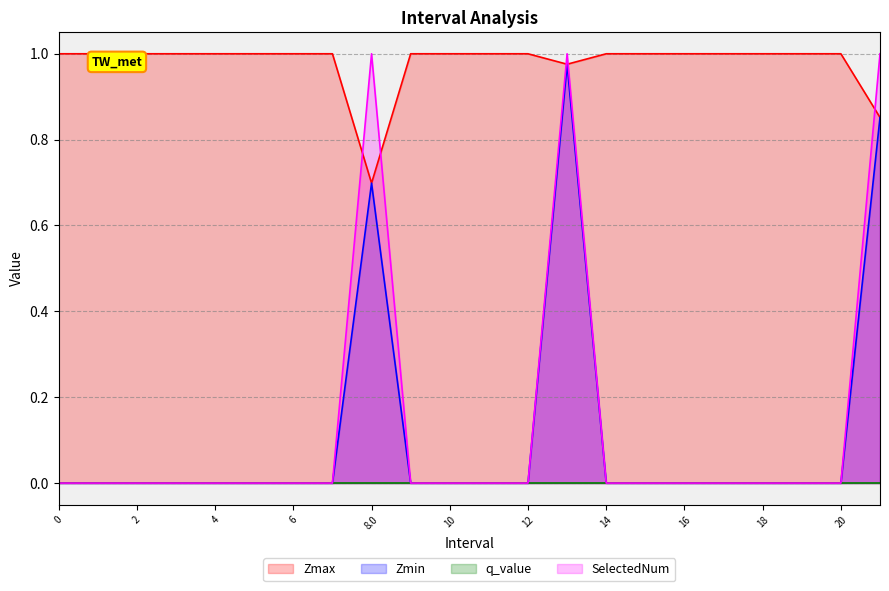

How many intersections are there between SelectedNum and Zmax?

5